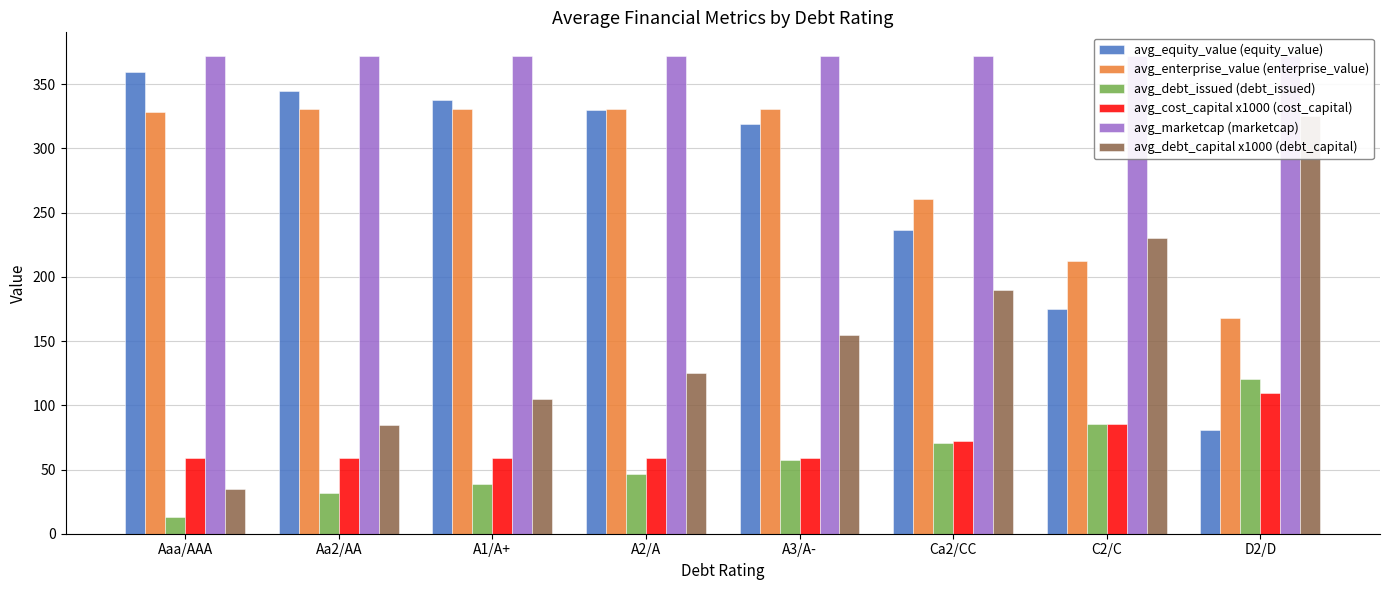

Reading left to right, transcribe all the data shown in this chart.

avg_equity_value (equity_value): Aaa/AAA=359.8	Aa2/AA=345.0	A1/A+=337.5	A2/A=330.3	A3/A-=318.7	Ca2/CC=236.5	C2/C=175.1	D2/D=81.0
avg_enterprise_value (enterprise_value): Aaa/AAA=328.5	Aa2/AA=330.7	A1/A+=330.6	A2/A=330.9	A3/A-=330.6	Ca2/CC=260.3	C2/C=212.6	D2/D=168.3
avg_debt_issued (debt_issued): Aaa/AAA=13.0	Aa2/AA=31.6	A1/A+=39.0	A2/A=46.5	A3/A-=57.6	Ca2/CC=70.6	C2/C=85.5	D2/D=120.7
avg_cost_capital x1000 (cost_capital): Aaa/AAA=59.3	Aa2/AA=58.9	A1/A+=58.9	A2/A=58.9	A3/A-=58.9	Ca2/CC=72.1	C2/C=85.1	D2/D=109.8
avg_marketcap (marketcap): Aaa/AAA=371.8	Aa2/AA=371.8	A1/A+=371.8	A2/A=371.8	A3/A-=371.8	Ca2/CC=371.8	C2/C=371.8	D2/D=371.8
avg_debt_capital x1000 (debt_capital): Aaa/AAA=35.0	Aa2/AA=85.0	A1/A+=105.0	A2/A=125.0	A3/A-=155.0	Ca2/CC=190.0	C2/C=230.0	D2/D=325.0